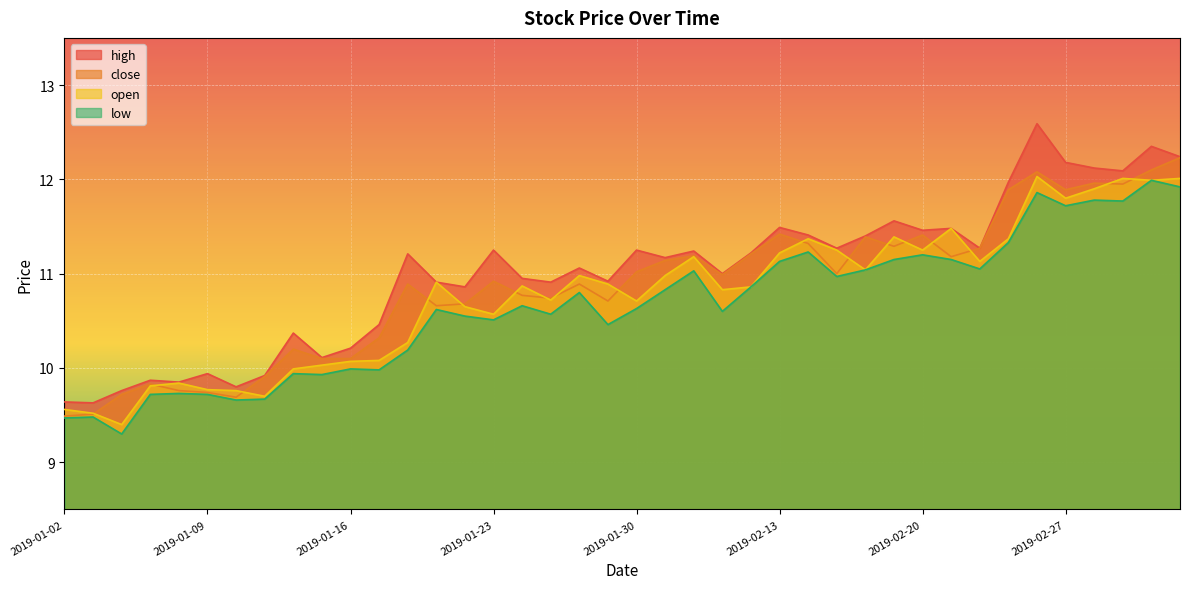

Rank the series by their maximum value, from lowest to highest.

low, open, close, high